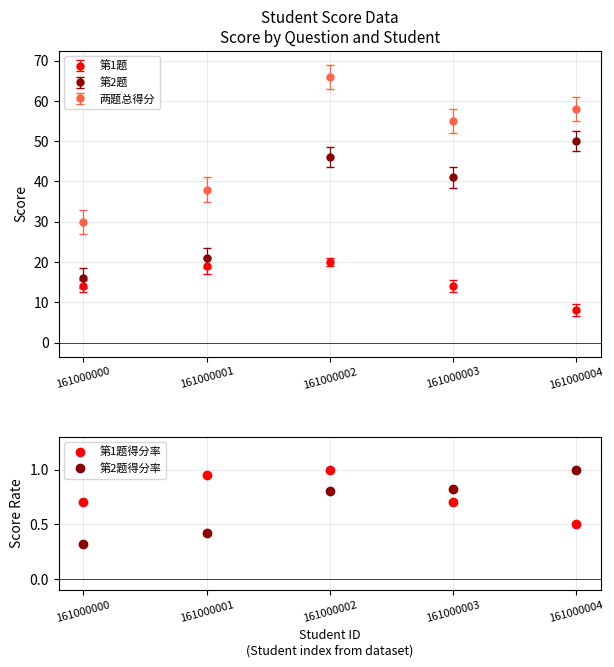

Does the chart have visible grid lines?

Yes